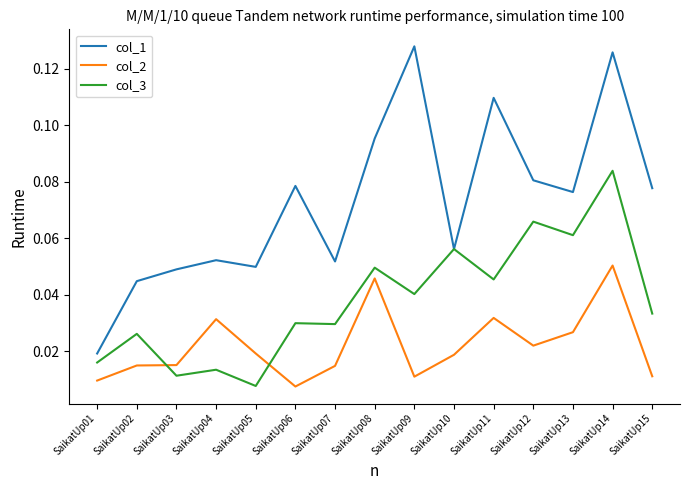

At which label does col_2 reach its peak?

SaikatUp14